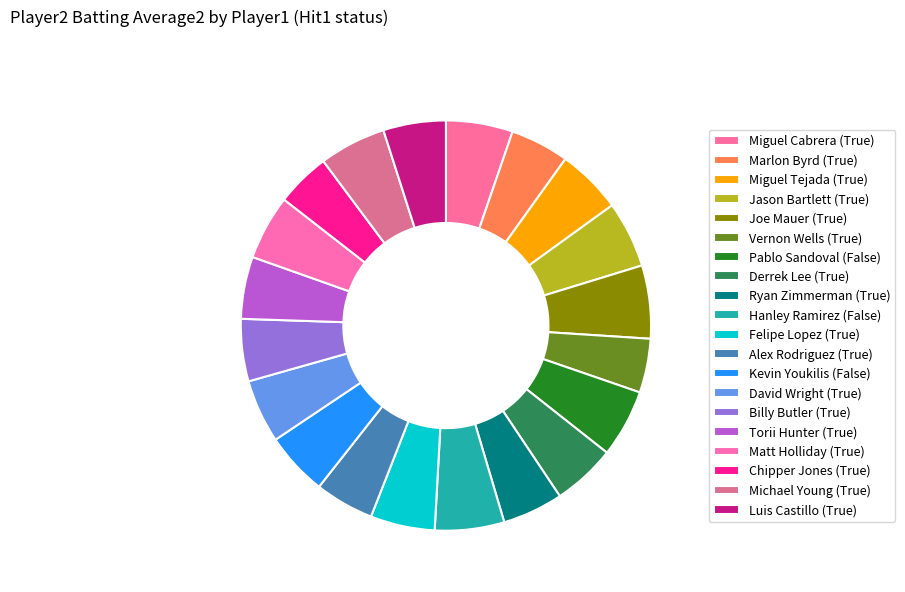

Which has a higher value, Torii Hunter (True) or David Wright (True)?

David Wright (True)